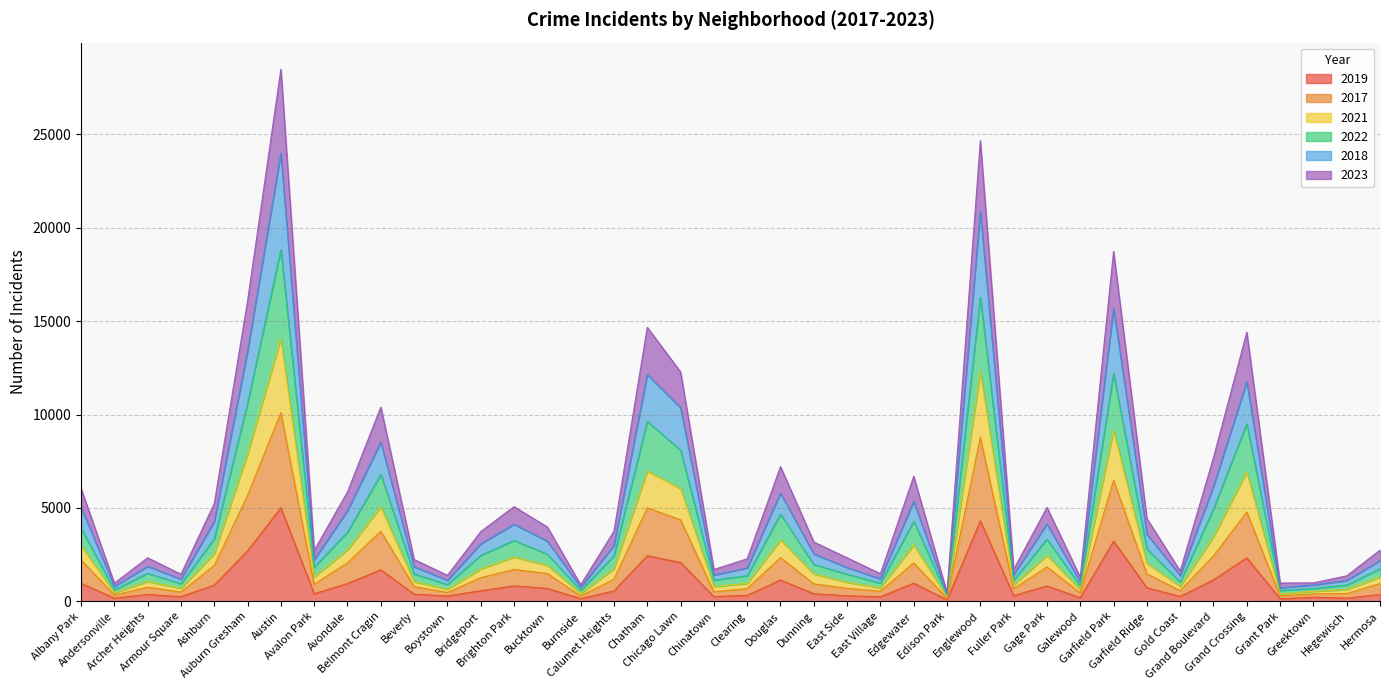

Does the chart have visible grid lines?

Yes